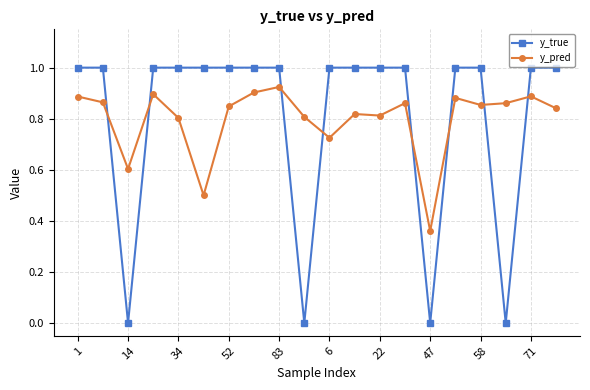

What is the greatest value displayed?

1.0